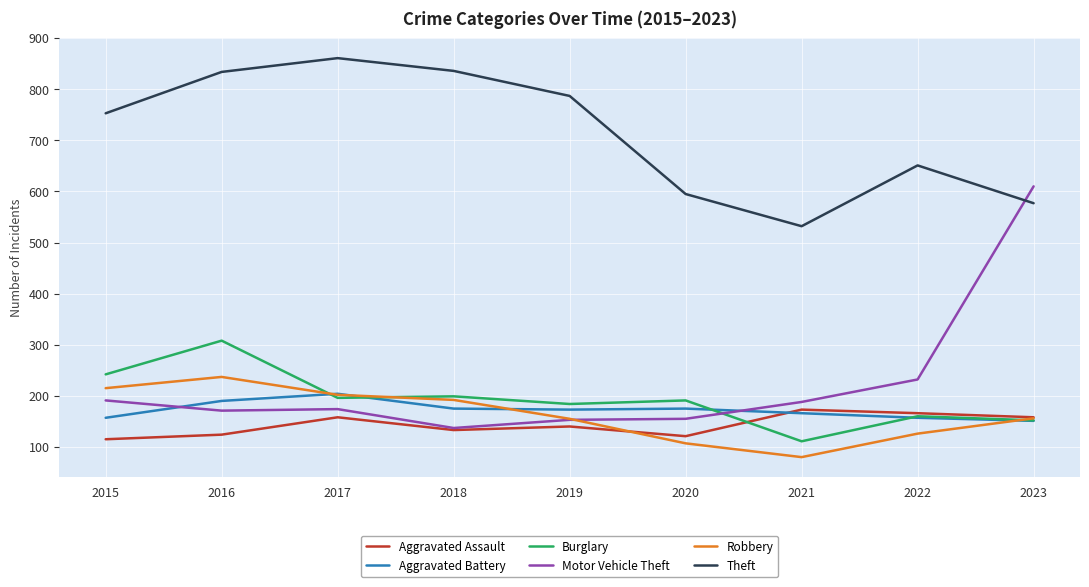

Which series has the widest spread of values?

Motor Vehicle Theft